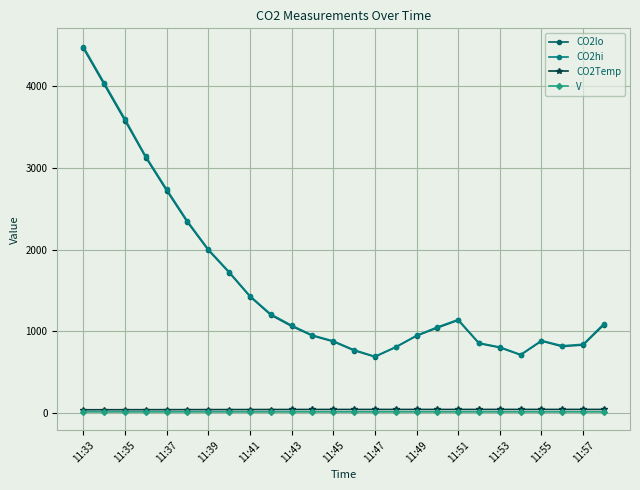

What is the highest value of the V series?

12.6